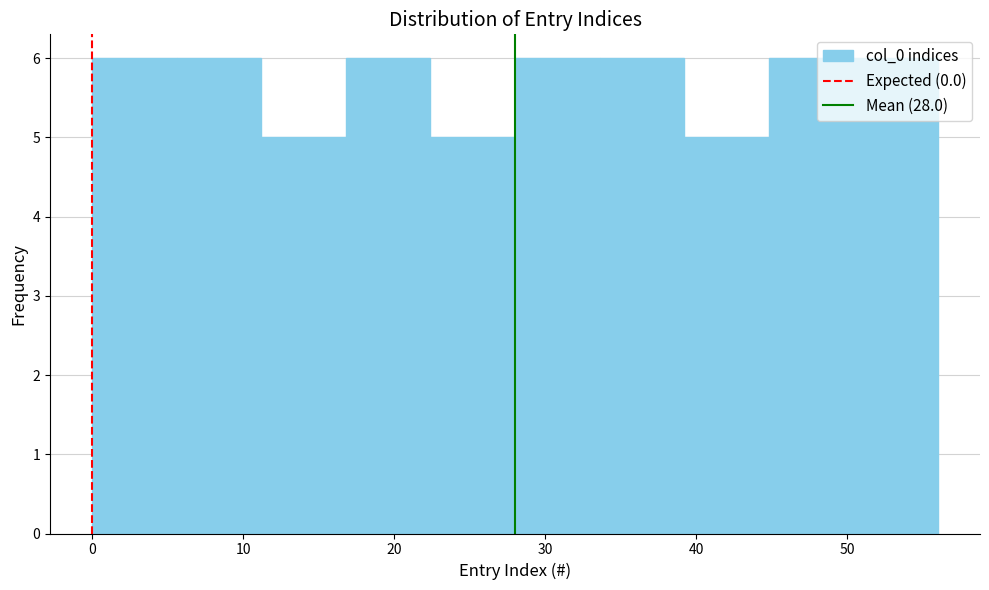

Reading left to right, list every bar in this chart as the range it spans on the x-axis followed by its height. Neither the bar edges nor the heights are printed on the chart, so give them approximately, as read against the axes.

0.0 to 5.6: 6
5.6 to 11.2: 6
11.2 to 16.8: 5
16.8 to 22.4: 6
22.4 to 28.0: 5
28.0 to 33.6: 6
33.6 to 39.2: 6
39.2 to 44.8: 5
44.8 to 50.4: 6
50.4 to 56.0: 6